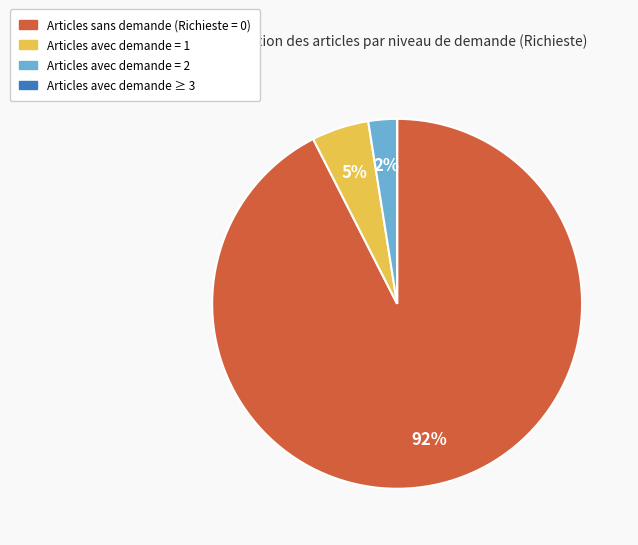

To the nearest percent, what is the average slice percentage?

25%